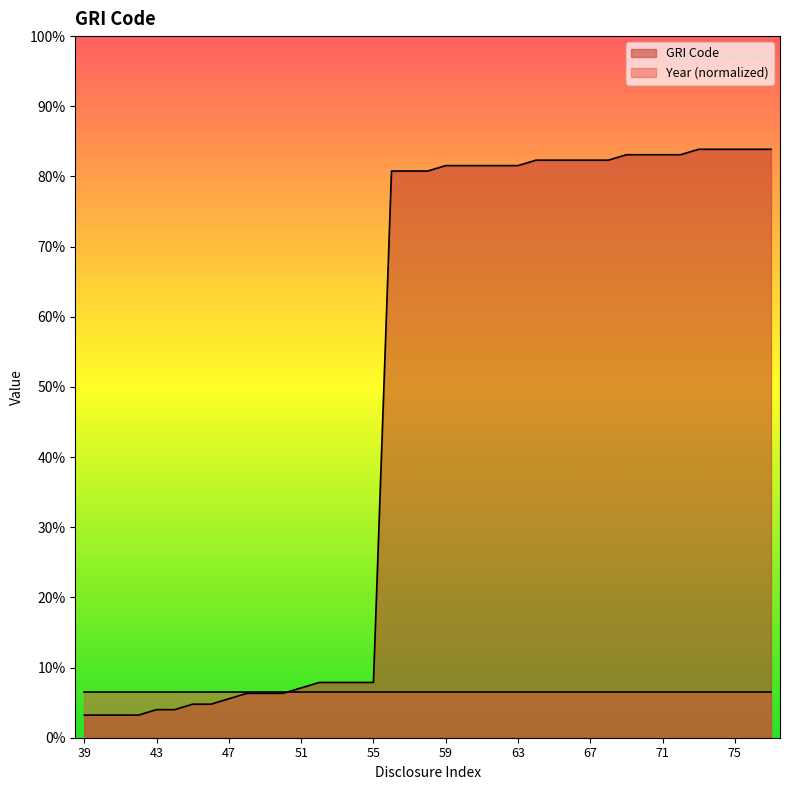

What is the change in value from 59 to 64?

+2.4